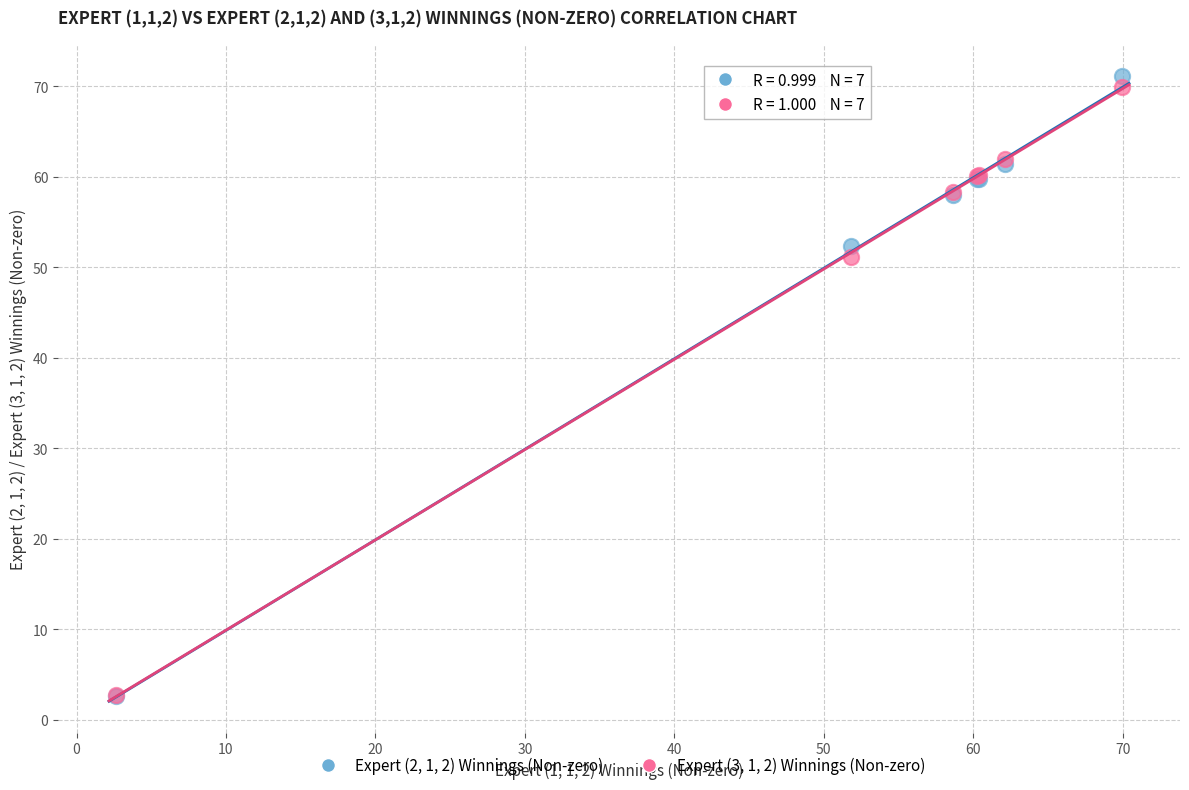

Across all series, what Y value is closest to 36?

51.2